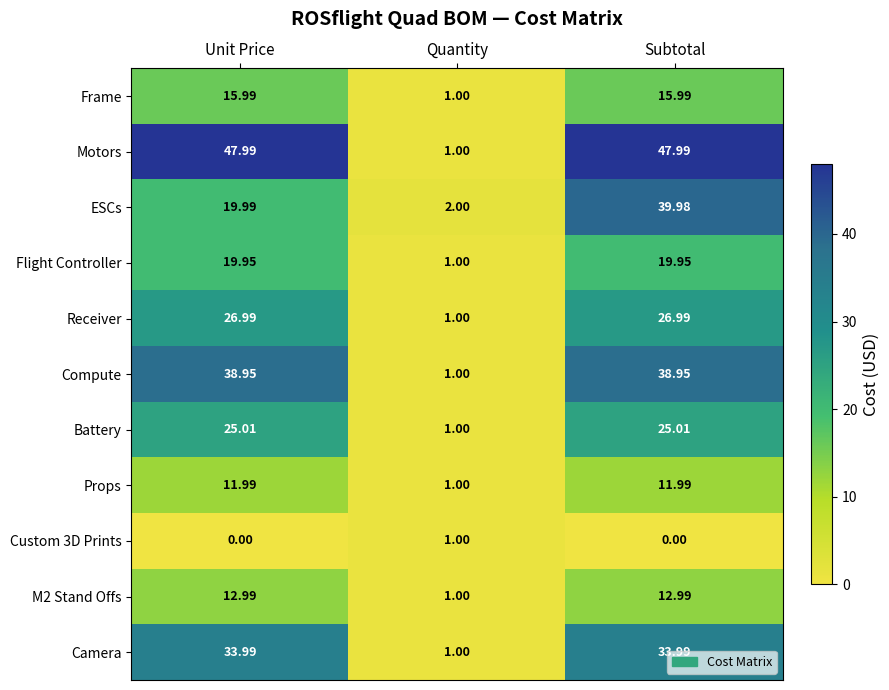

At Unit Price, list the series in order from smallest to largest.

Custom 3D Prints, Props, M2 Stand Offs, Frame, Flight Controller, ESCs, Battery, Receiver, Camera, Compute, Motors